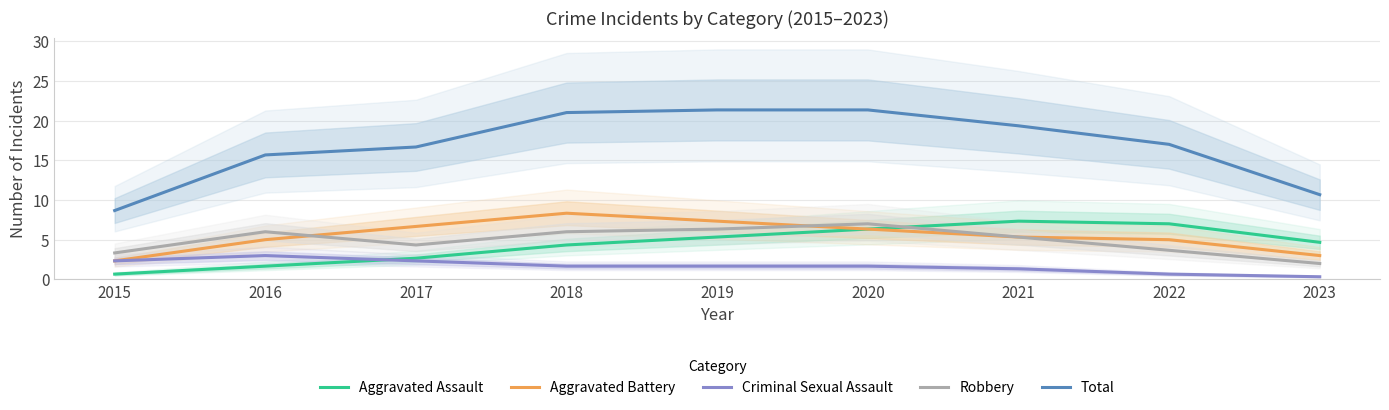

What is the maximum value shown in the chart?

21.3